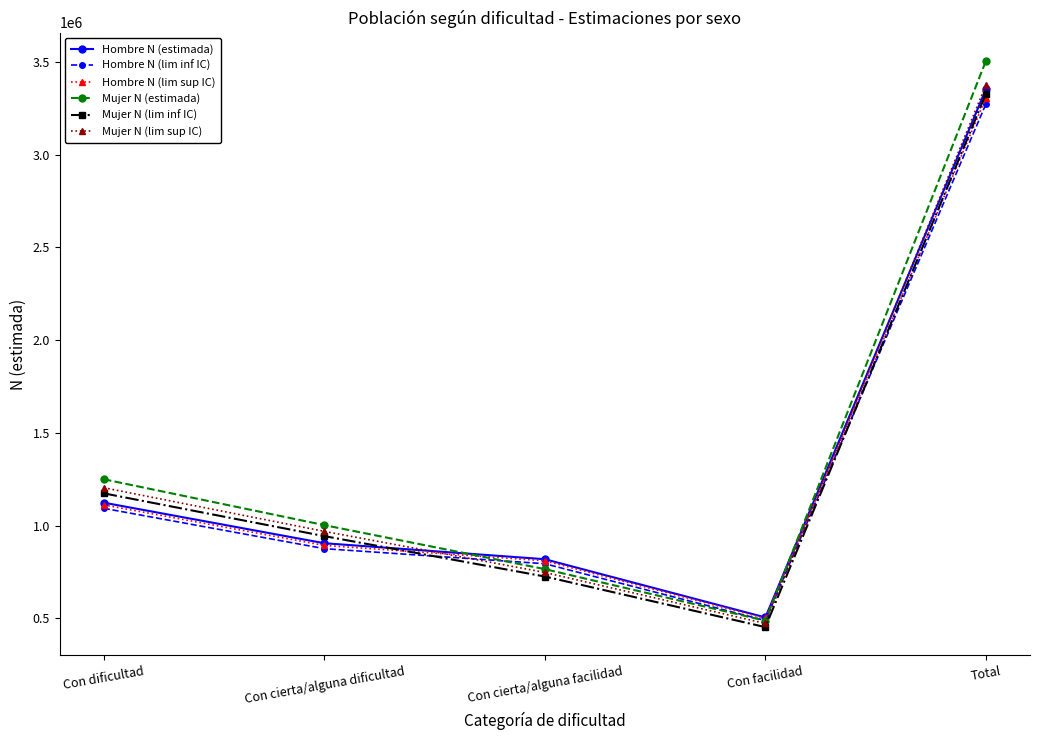

True or false: Hombre N (lim sup IC) and Mujer N (lim inf IC) cross at least once.

True